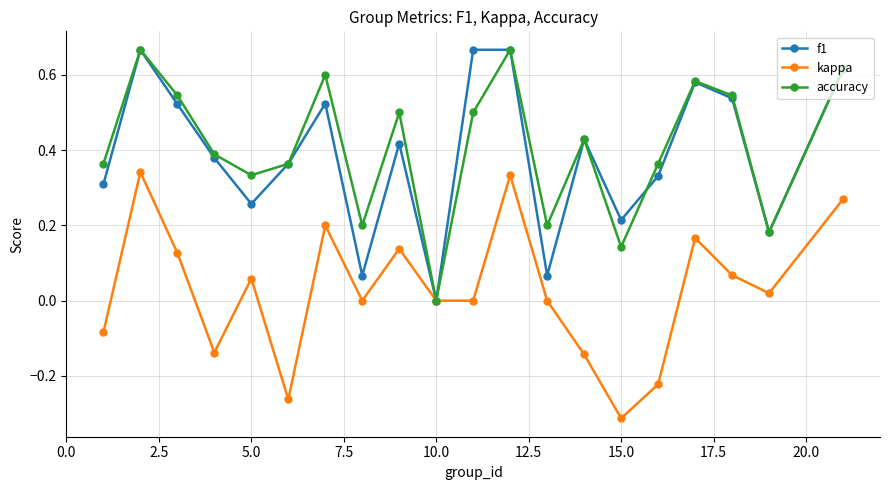

How many interior local peaks does the kappa series have?

6